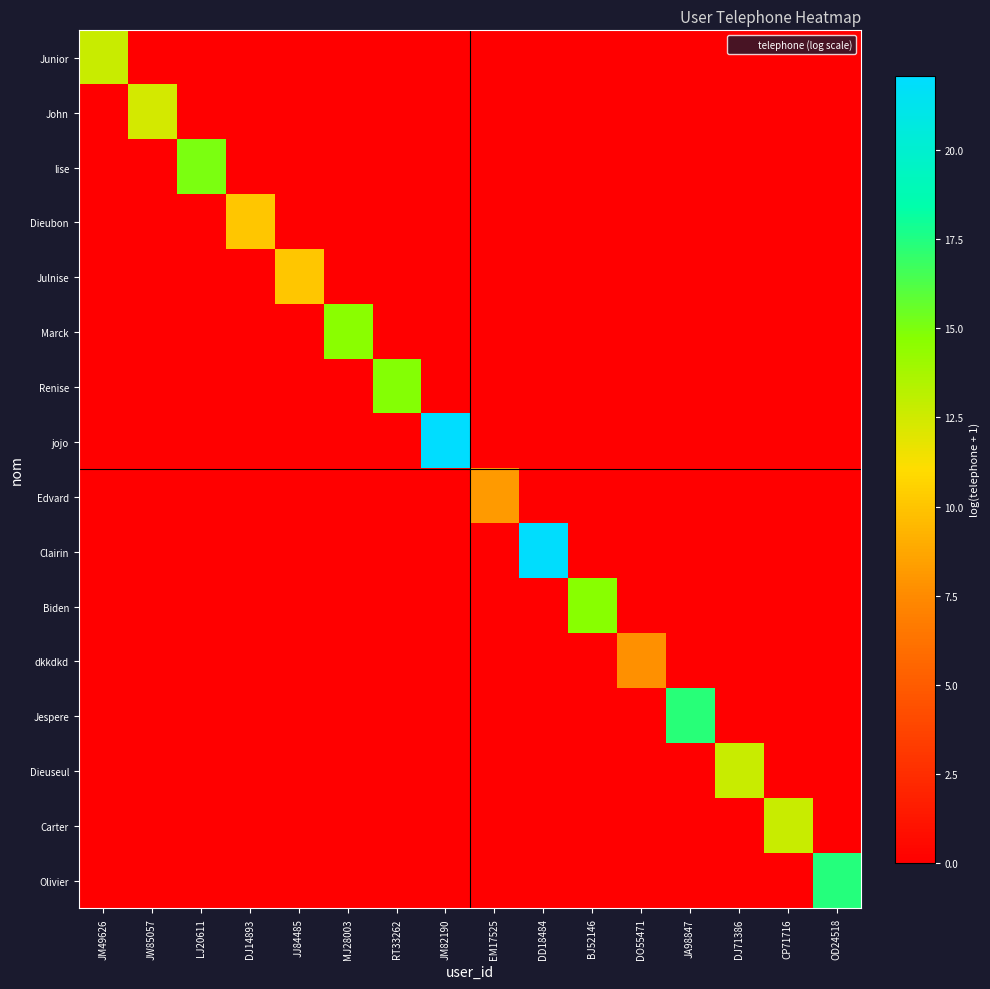

Reading left to right, transcribe all the data shown in this chart.

Junior: JM49626=12.7	JW85057=0.0	LJ20611=0.0	DJ14893=0.0	JJ84485=0.0	MJ28003=0.0	RT33262=0.0	JM82190=0.0	EM17525=0.0	DD18484=0.0	BJ52146=0.0	DO55471=0.0	JA98847=0.0	DJ71386=0.0	CP71716=0.0	OD24518=0.0
John: JM49626=0.0	JW85057=12.4	LJ20611=0.0	DJ14893=0.0	JJ84485=0.0	MJ28003=0.0	RT33262=0.0	JM82190=0.0	EM17525=0.0	DD18484=0.0	BJ52146=0.0	DO55471=0.0	JA98847=0.0	DJ71386=0.0	CP71716=0.0	OD24518=0.0
lise: JM49626=0.0	JW85057=0.0	LJ20611=15.0	DJ14893=0.0	JJ84485=0.0	MJ28003=0.0	RT33262=0.0	JM82190=0.0	EM17525=0.0	DD18484=0.0	BJ52146=0.0	DO55471=0.0	JA98847=0.0	DJ71386=0.0	CP71716=0.0	OD24518=0.0
Dieubon: JM49626=0.0	JW85057=0.0	LJ20611=0.0	DJ14893=10.1	JJ84485=0.0	MJ28003=0.0	RT33262=0.0	JM82190=0.0	EM17525=0.0	DD18484=0.0	BJ52146=0.0	DO55471=0.0	JA98847=0.0	DJ71386=0.0	CP71716=0.0	OD24518=0.0
Julnise: JM49626=0.0	JW85057=0.0	LJ20611=0.0	DJ14893=0.0	JJ84485=10.1	MJ28003=0.0	RT33262=0.0	JM82190=0.0	EM17525=0.0	DD18484=0.0	BJ52146=0.0	DO55471=0.0	JA98847=0.0	DJ71386=0.0	CP71716=0.0	OD24518=0.0
Marck: JM49626=0.0	JW85057=0.0	LJ20611=0.0	DJ14893=0.0	JJ84485=0.0	MJ28003=14.7	RT33262=0.0	JM82190=0.0	EM17525=0.0	DD18484=0.0	BJ52146=0.0	DO55471=0.0	JA98847=0.0	DJ71386=0.0	CP71716=0.0	OD24518=0.0
Renise: JM49626=0.0	JW85057=0.0	LJ20611=0.0	DJ14893=0.0	JJ84485=0.0	MJ28003=0.0	RT33262=14.8	JM82190=0.0	EM17525=0.0	DD18484=0.0	BJ52146=0.0	DO55471=0.0	JA98847=0.0	DJ71386=0.0	CP71716=0.0	OD24518=0.0
jojo: JM49626=0.0	JW85057=0.0	LJ20611=0.0	DJ14893=0.0	JJ84485=0.0	MJ28003=0.0	RT33262=0.0	JM82190=22.1	EM17525=0.0	DD18484=0.0	BJ52146=0.0	DO55471=0.0	JA98847=0.0	DJ71386=0.0	CP71716=0.0	OD24518=0.0
Edvard: JM49626=0.0	JW85057=0.0	LJ20611=0.0	DJ14893=0.0	JJ84485=0.0	MJ28003=0.0	RT33262=0.0	JM82190=0.0	EM17525=8.1	DD18484=0.0	BJ52146=0.0	DO55471=0.0	JA98847=0.0	DJ71386=0.0	CP71716=0.0	OD24518=0.0
Clairin: JM49626=0.0	JW85057=0.0	LJ20611=0.0	DJ14893=0.0	JJ84485=0.0	MJ28003=0.0	RT33262=0.0	JM82190=0.0	EM17525=0.0	DD18484=22.0	BJ52146=0.0	DO55471=0.0	JA98847=0.0	DJ71386=0.0	CP71716=0.0	OD24518=0.0
Biden: JM49626=0.0	JW85057=0.0	LJ20611=0.0	DJ14893=0.0	JJ84485=0.0	MJ28003=0.0	RT33262=0.0	JM82190=0.0	EM17525=0.0	DD18484=0.0	BJ52146=14.7	DO55471=0.0	JA98847=0.0	DJ71386=0.0	CP71716=0.0	OD24518=0.0
dkkdkd: JM49626=0.0	JW85057=0.0	LJ20611=0.0	DJ14893=0.0	JJ84485=0.0	MJ28003=0.0	RT33262=0.0	JM82190=0.0	EM17525=0.0	DD18484=0.0	BJ52146=0.0	DO55471=7.8	JA98847=0.0	DJ71386=0.0	CP71716=0.0	OD24518=0.0
Jespere: JM49626=0.0	JW85057=0.0	LJ20611=0.0	DJ14893=0.0	JJ84485=0.0	MJ28003=0.0	RT33262=0.0	JM82190=0.0	EM17525=0.0	DD18484=0.0	BJ52146=0.0	DO55471=0.0	JA98847=17.3	DJ71386=0.0	CP71716=0.0	OD24518=0.0
Dieuseul: JM49626=0.0	JW85057=0.0	LJ20611=0.0	DJ14893=0.0	JJ84485=0.0	MJ28003=0.0	RT33262=0.0	JM82190=0.0	EM17525=0.0	DD18484=0.0	BJ52146=0.0	DO55471=0.0	JA98847=0.0	DJ71386=12.7	CP71716=0.0	OD24518=0.0
Carter: JM49626=0.0	JW85057=0.0	LJ20611=0.0	DJ14893=0.0	JJ84485=0.0	MJ28003=0.0	RT33262=0.0	JM82190=0.0	EM17525=0.0	DD18484=0.0	BJ52146=0.0	DO55471=0.0	JA98847=0.0	DJ71386=0.0	CP71716=12.8	OD24518=0.0
Olivier: JM49626=0.0	JW85057=0.0	LJ20611=0.0	DJ14893=0.0	JJ84485=0.0	MJ28003=0.0	RT33262=0.0	JM82190=0.0	EM17525=0.0	DD18484=0.0	BJ52146=0.0	DO55471=0.0	JA98847=0.0	DJ71386=0.0	CP71716=0.0	OD24518=17.4